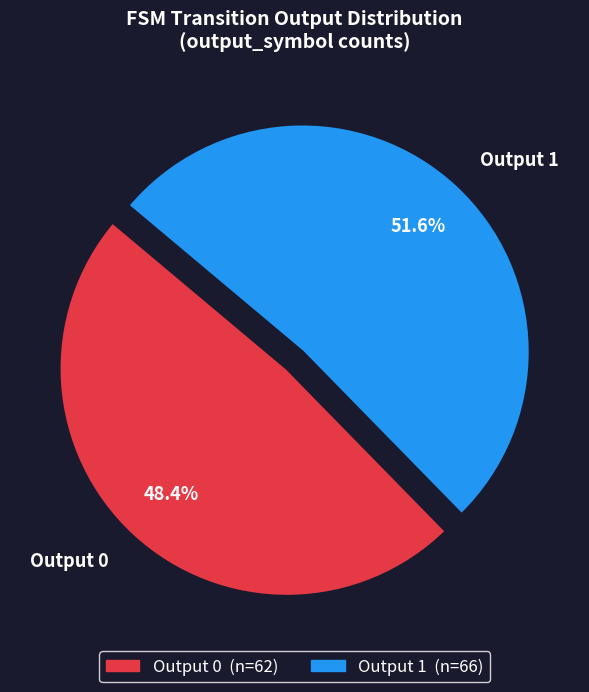

Is the sum of Output 0 and Output 1 greater than half?

Yes